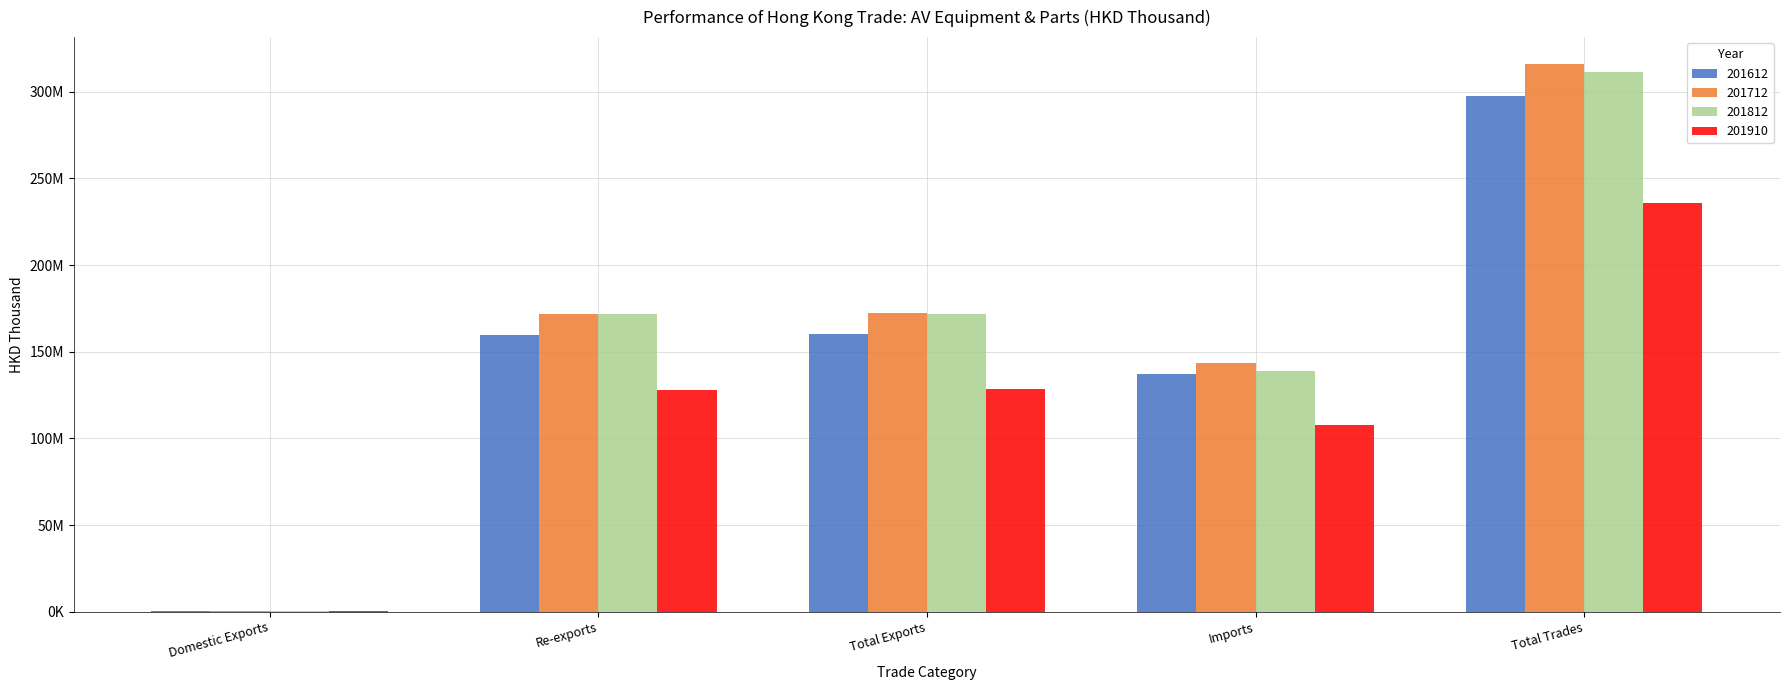

Are the bars horizontal?

No